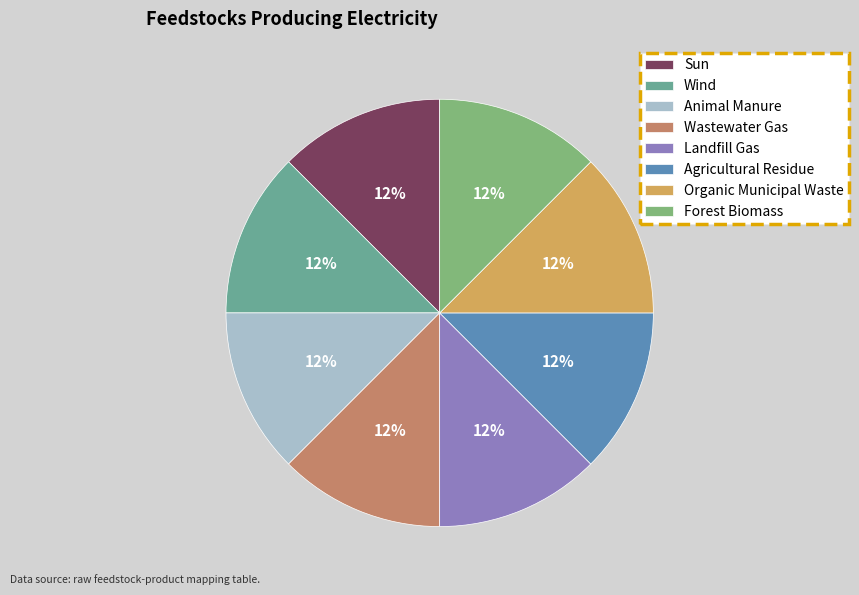

Do Landfill Gas and Forest Biomass together represent more than half of the pie?

No